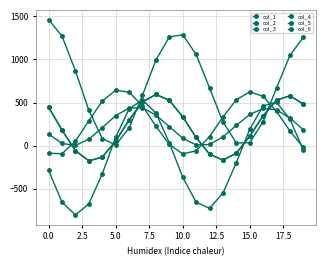

At which label is col_6 closest to 274?

5.0